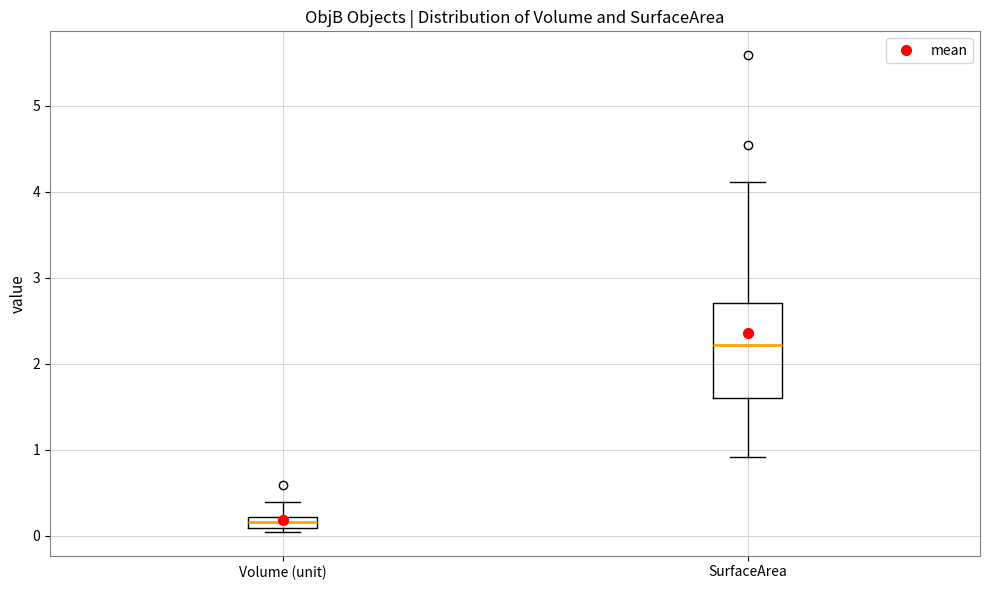

Comparing the boxes themselves (not the whiskers), which one is the tallest?

SurfaceArea